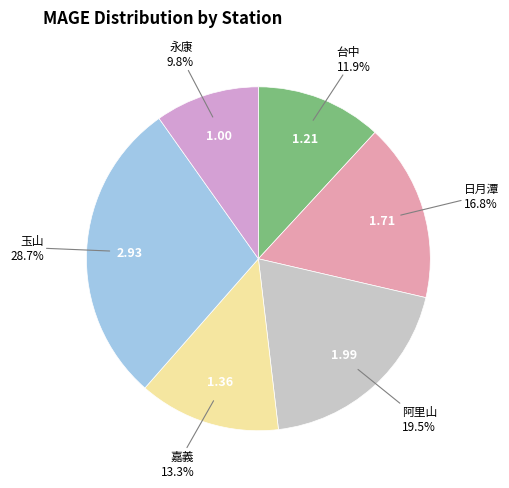

Which has a higher value, 日月潭 or 永康?

日月潭